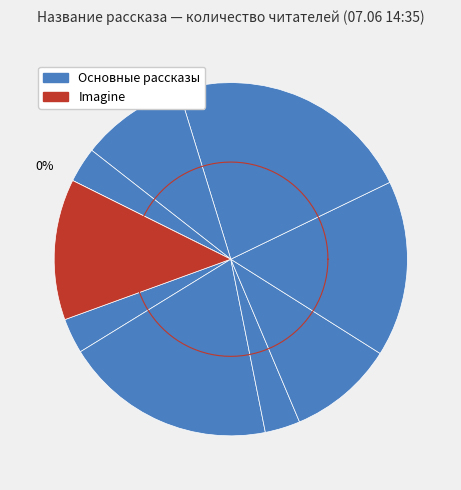

Does Imagine represent more than half of the total?

No